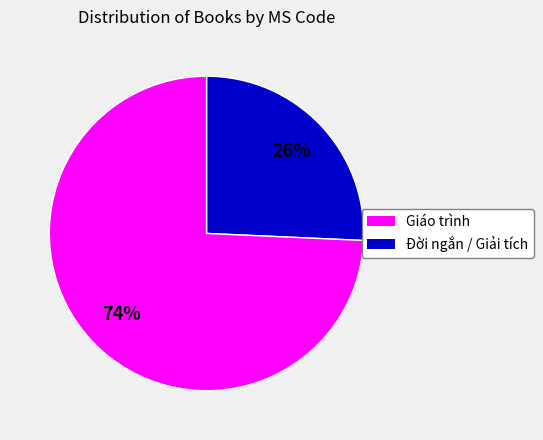

To the nearest percent, what is the average slice percentage?

50%